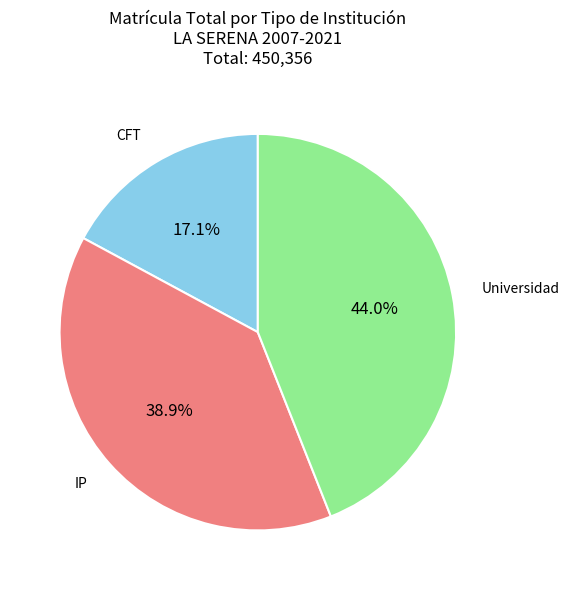

What percentage do IP and Universidad together represent?

82.9%